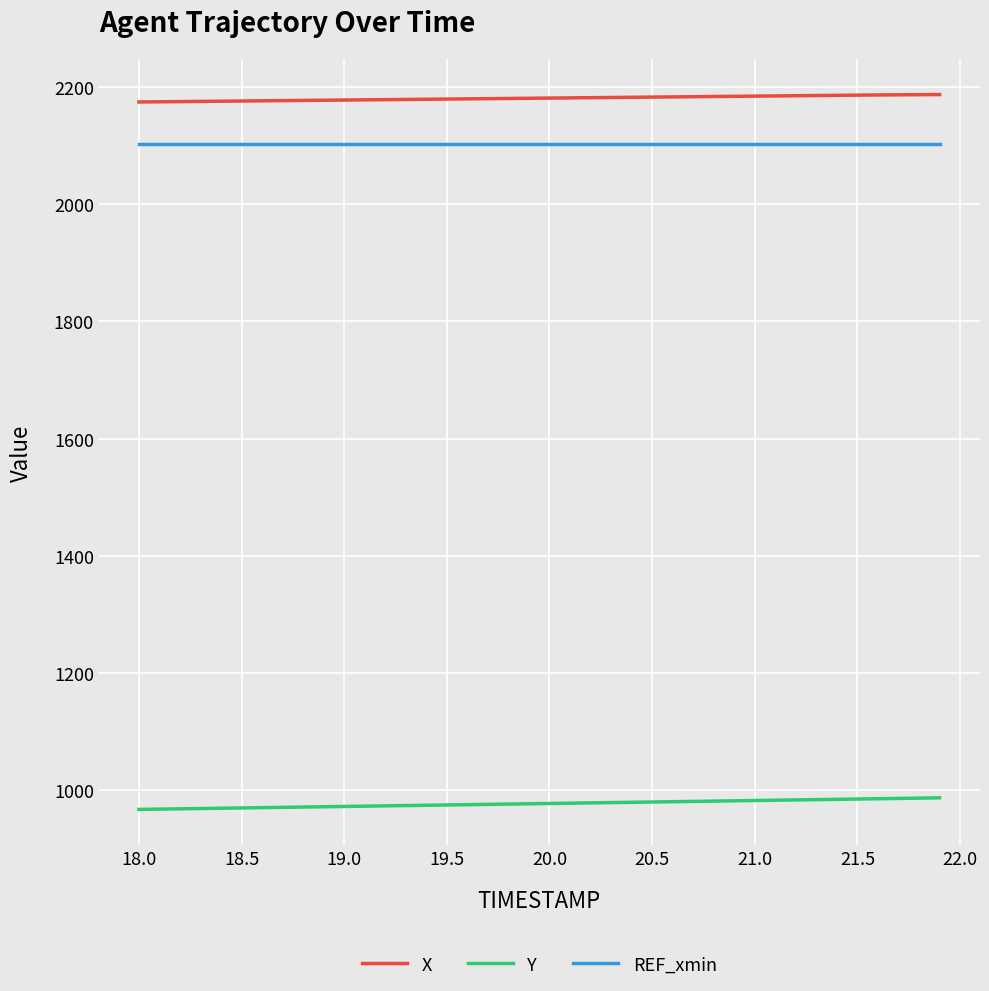

What is the sum of all REF_xmin values?

42047.8